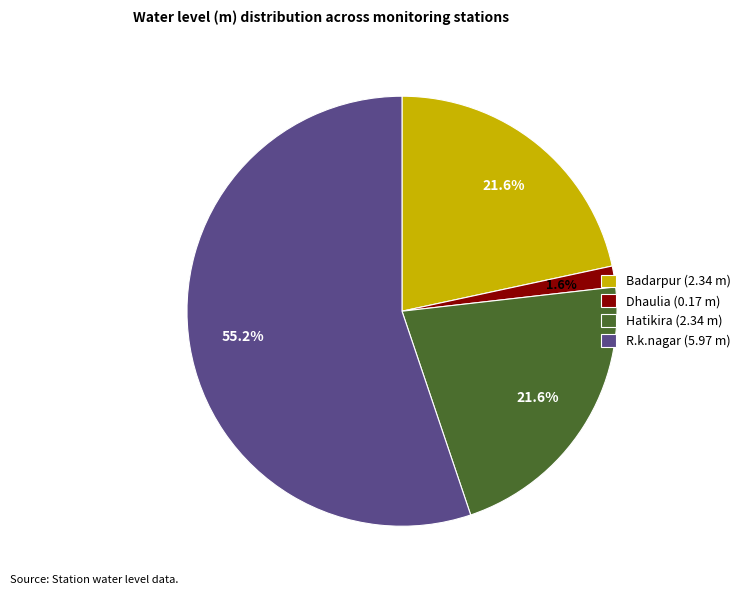

What is the smallest slice in the pie chart?

Dhaulia